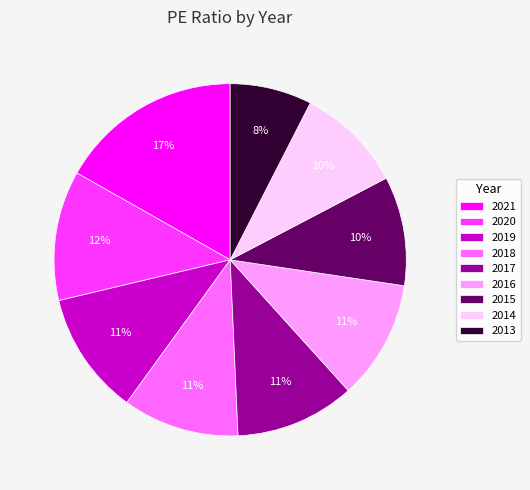

Which category has the biggest portion of the pie?

2021